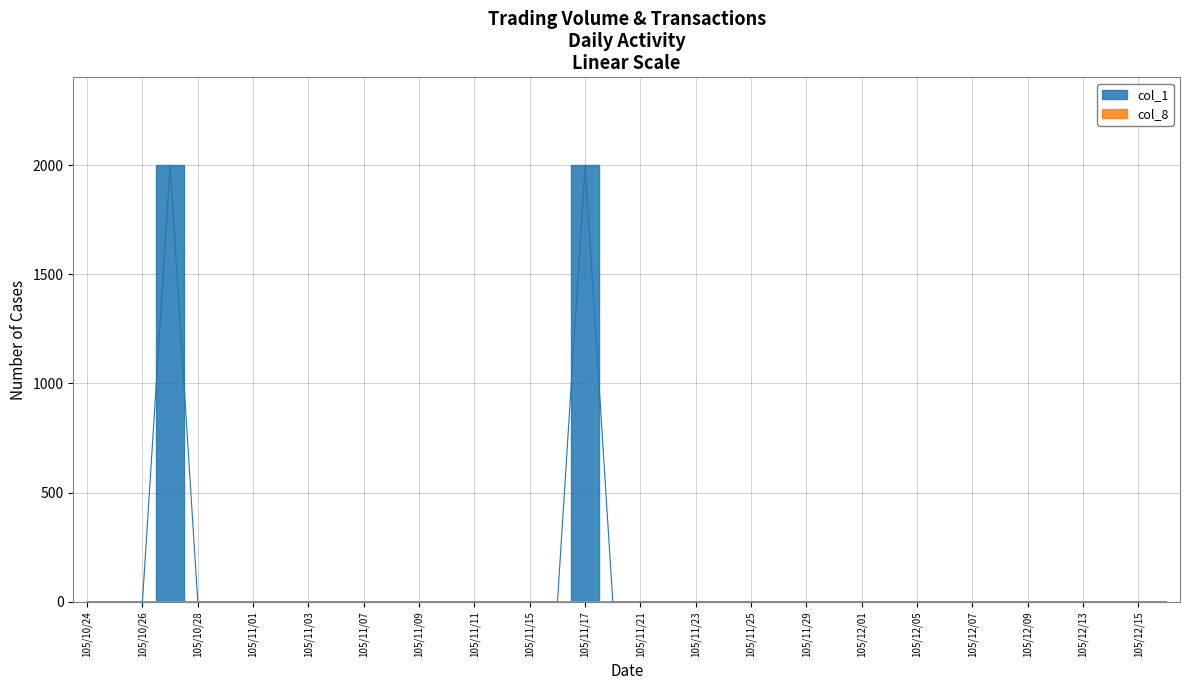

Where is col_2 nearest to the value 0?

105/10/24